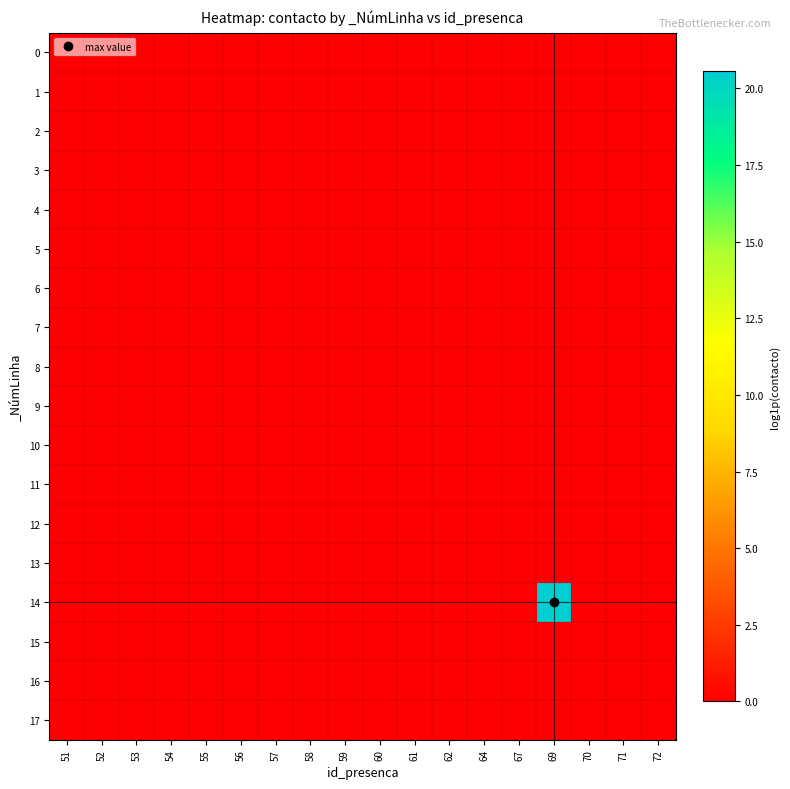

Between 62 and 57, which is larger?

62